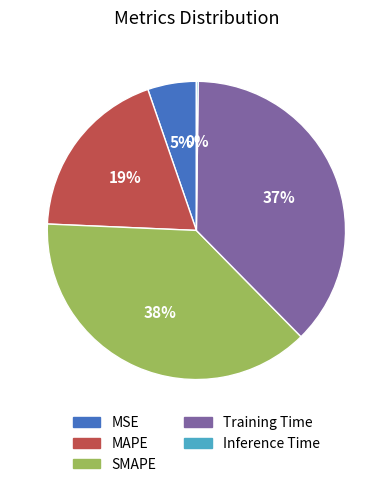

Which slice is the largest?

SMAPE